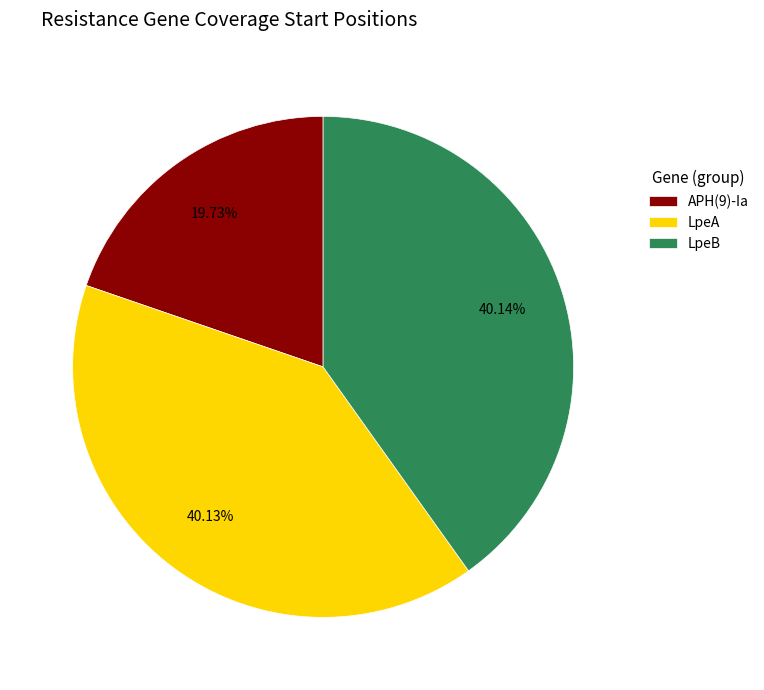

True or false: APH(9)-Ia accounts for 20% of the total.

True